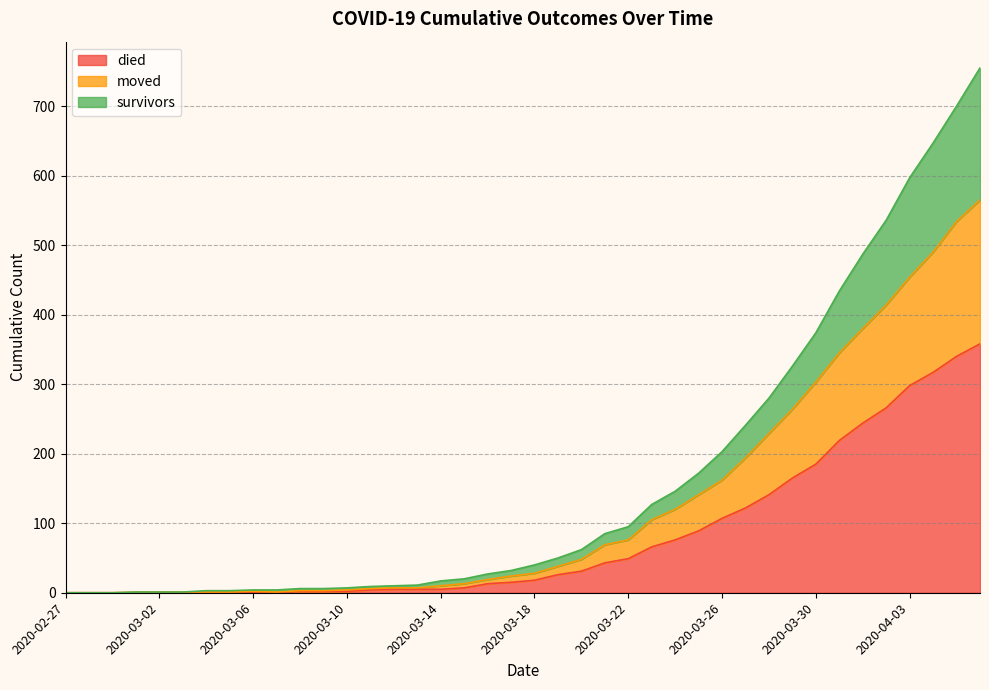

How many data points in survivors are above 40?

19